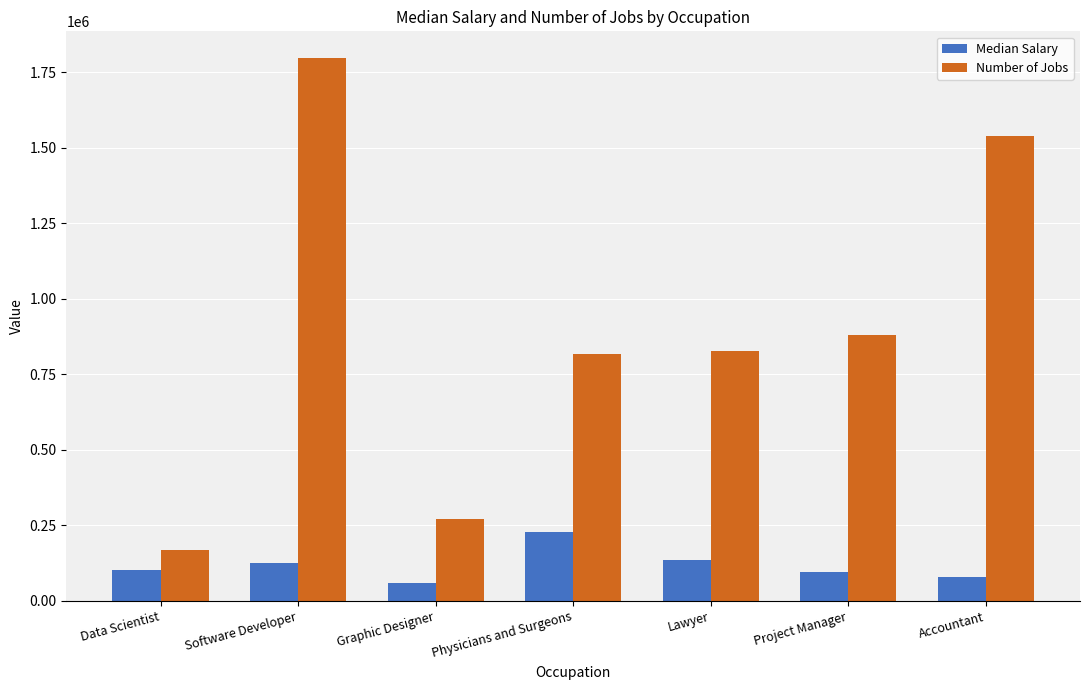

What is the greatest value displayed?

1795300